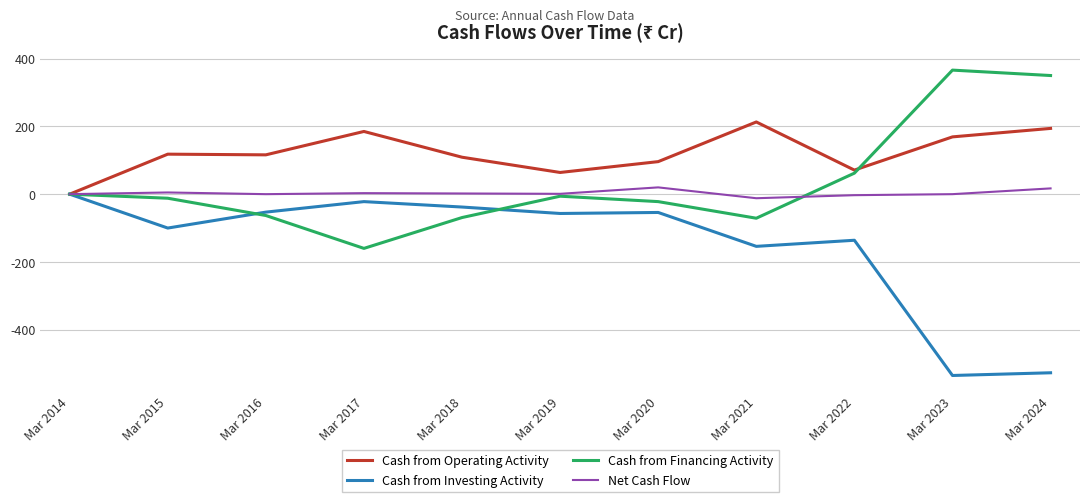

At which label does Cash from Investing Activity reach its minimum?

Mar 2023